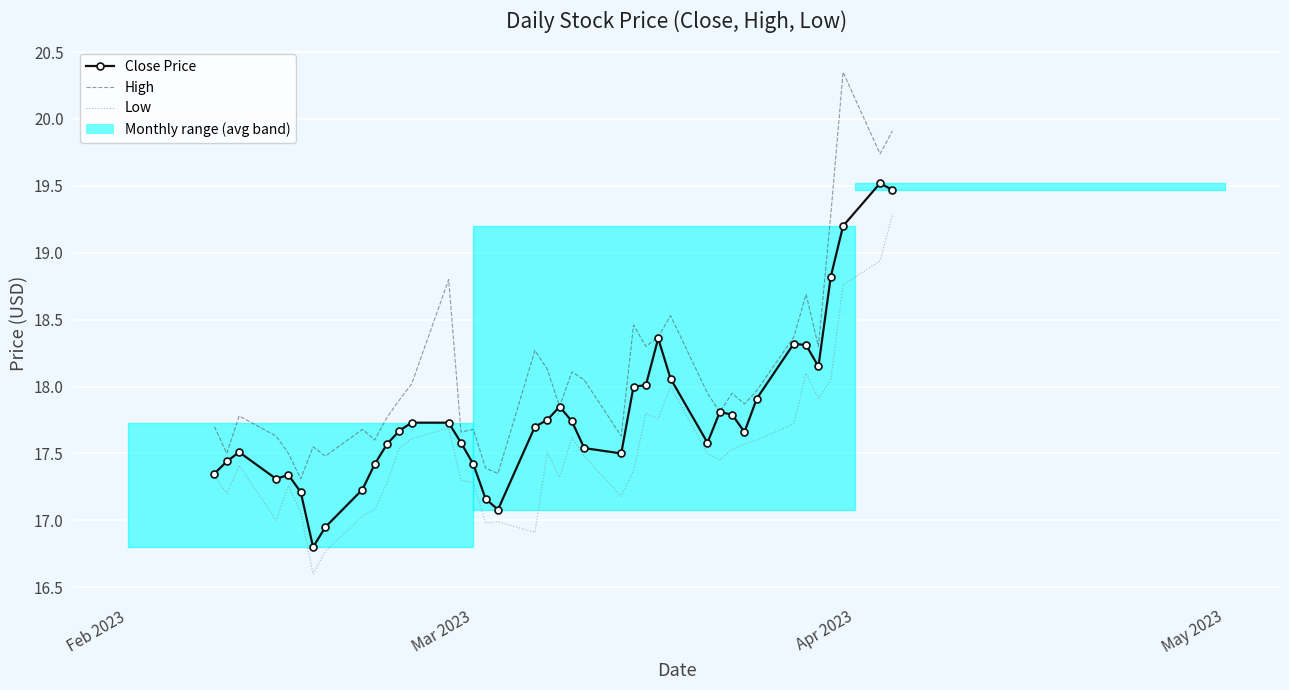

Is the value of High at 18 greater than the value of Close Price at 28?

Yes